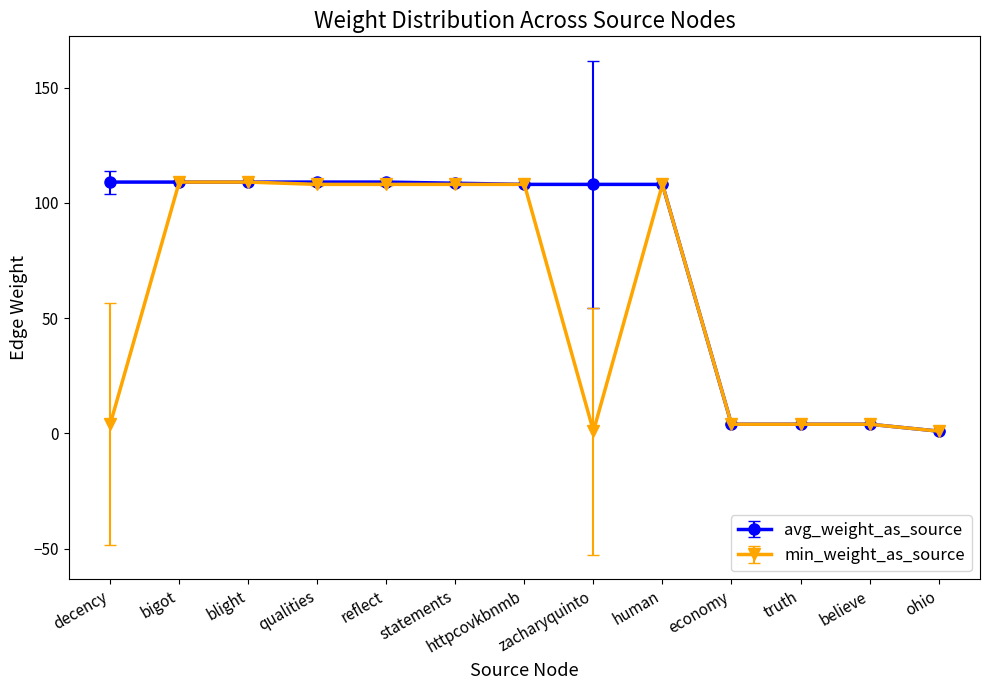

What is the difference between the second highest and second lowest values in the avg_weight_as_source series?

105.0